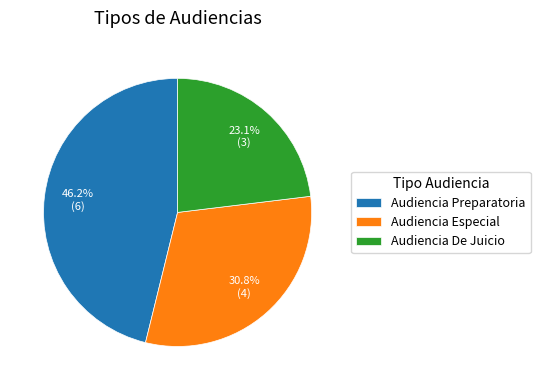

To the nearest percent, what is the difference between the largest and smallest slice percentages?

23%